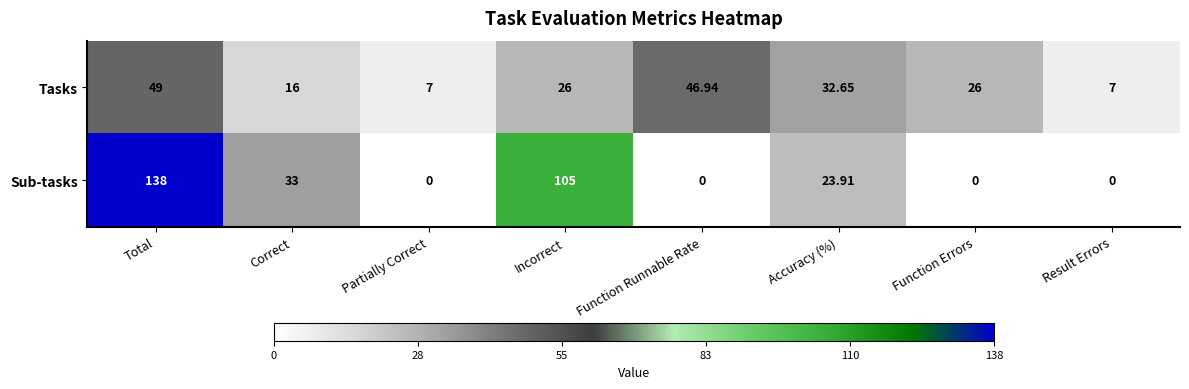

At which label is Sub-tasks closest to 69?

Correct